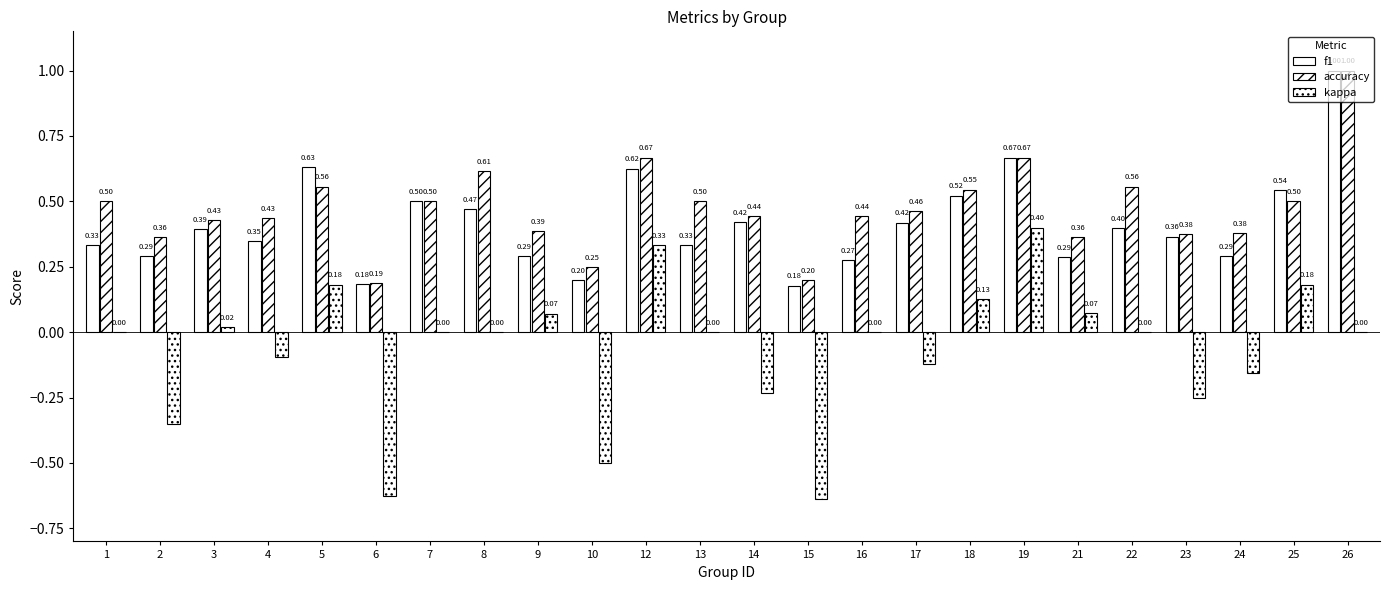

Is the value of f1 at 17 greater than the value of accuracy at 6?

Yes